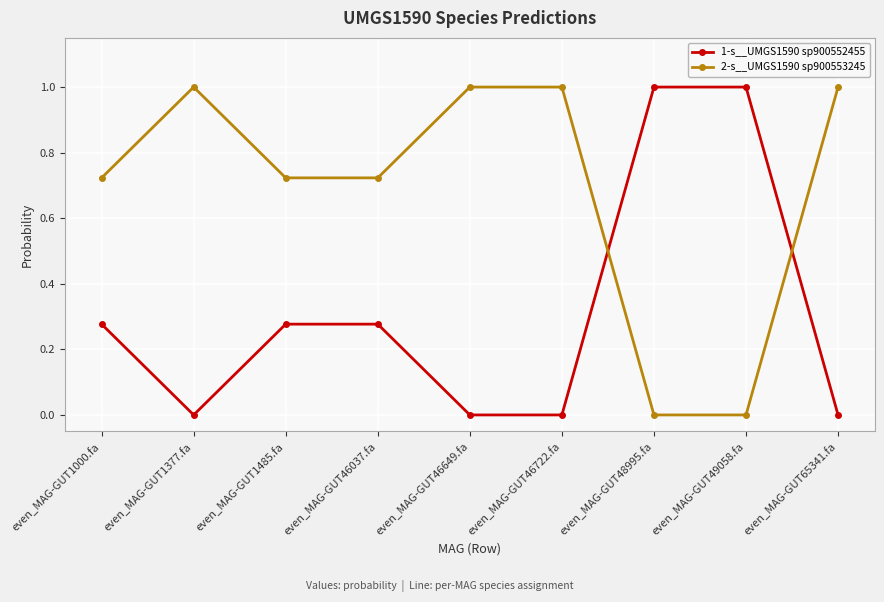

True or false: 2-s__UMGS1590 sp900553245 has more than 2 interior local peaks.

False